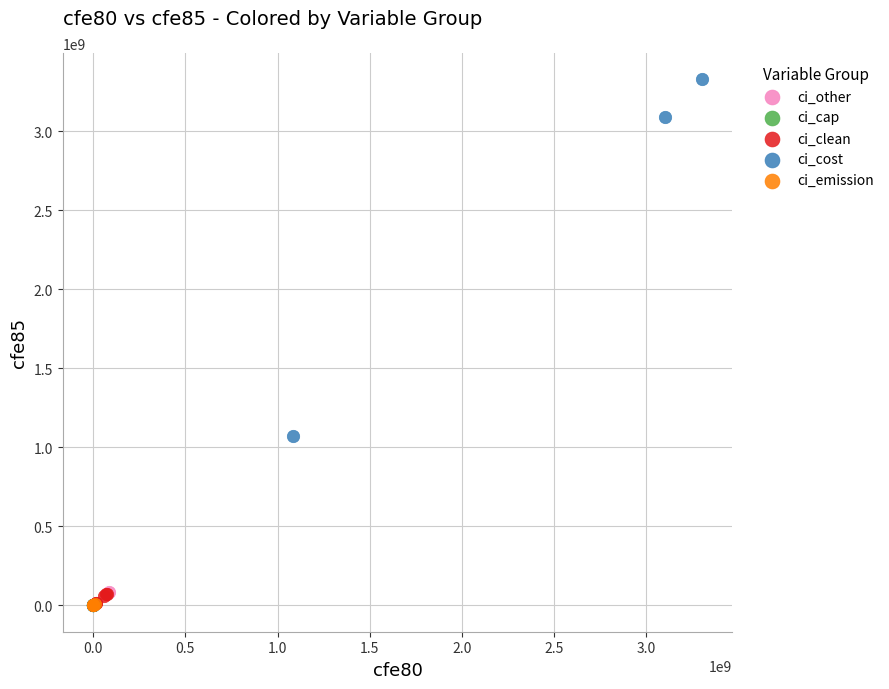

Which series has the widest spread of Y values?

ci_cost